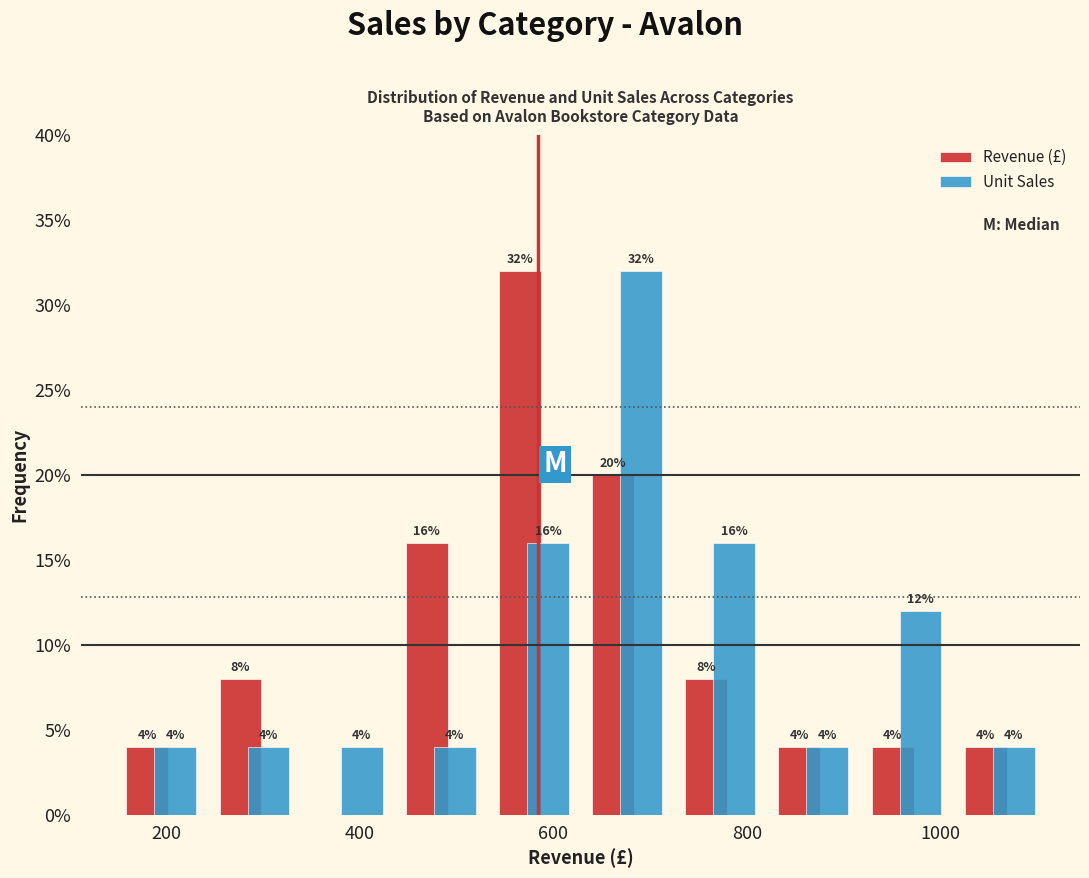

In the Revenue (£) series, which range on the x-axis has the tallest bar?

540 to 620